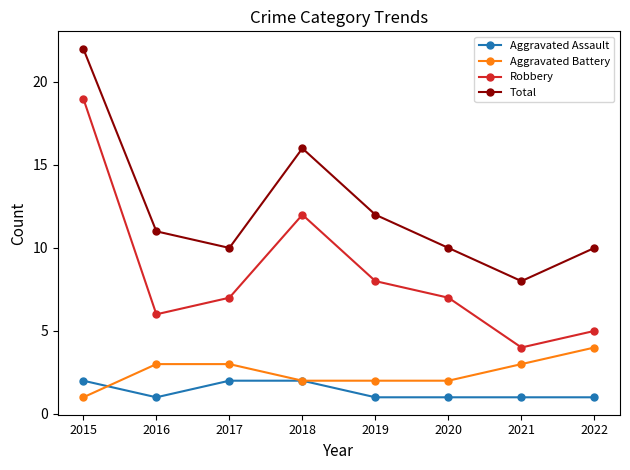

What is the total value across all series at 2017?

22